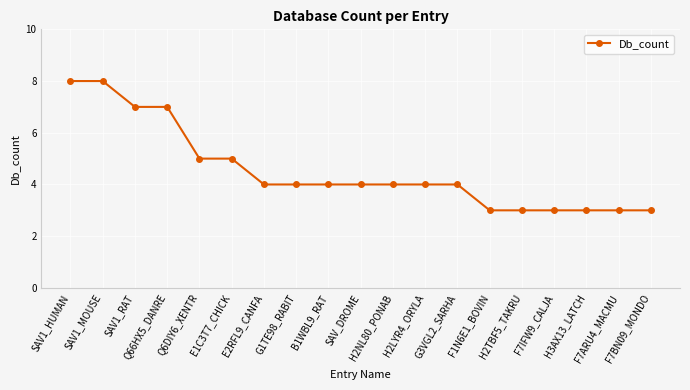

What is the sum of all values?

86